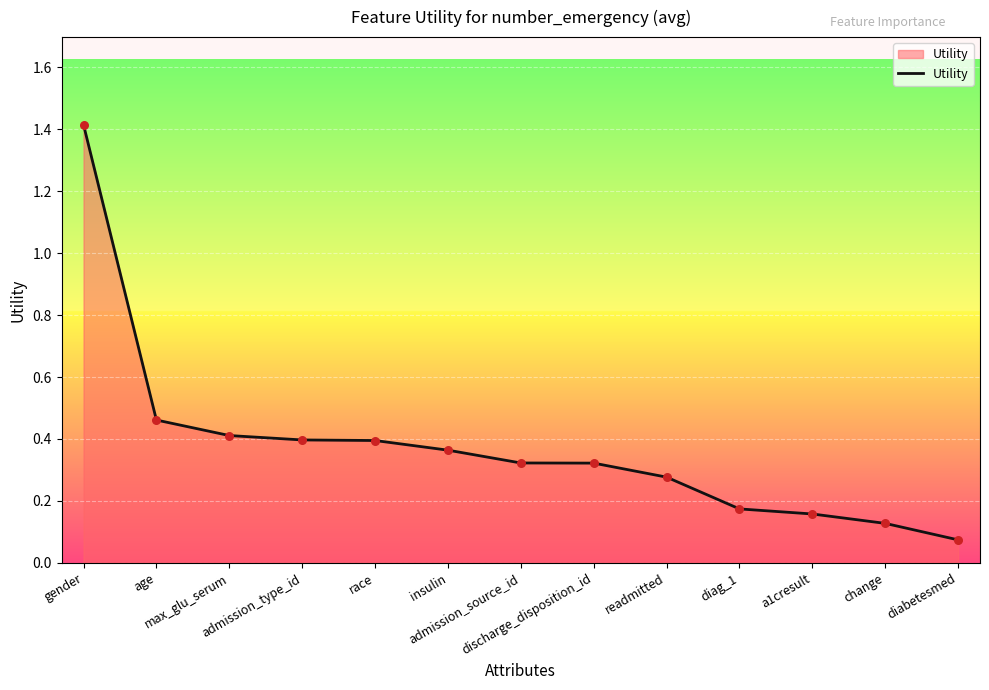

What is the change in value from race to a1cresult?

-0.2